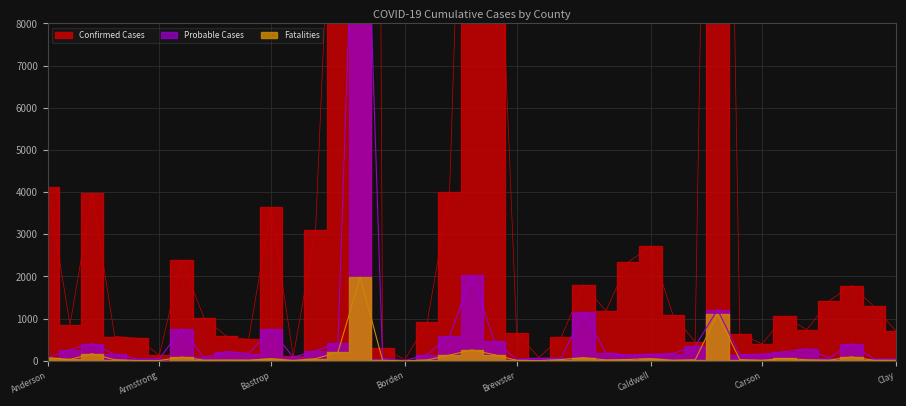

What is the difference between the highest and lowest values at Burleson?

1161